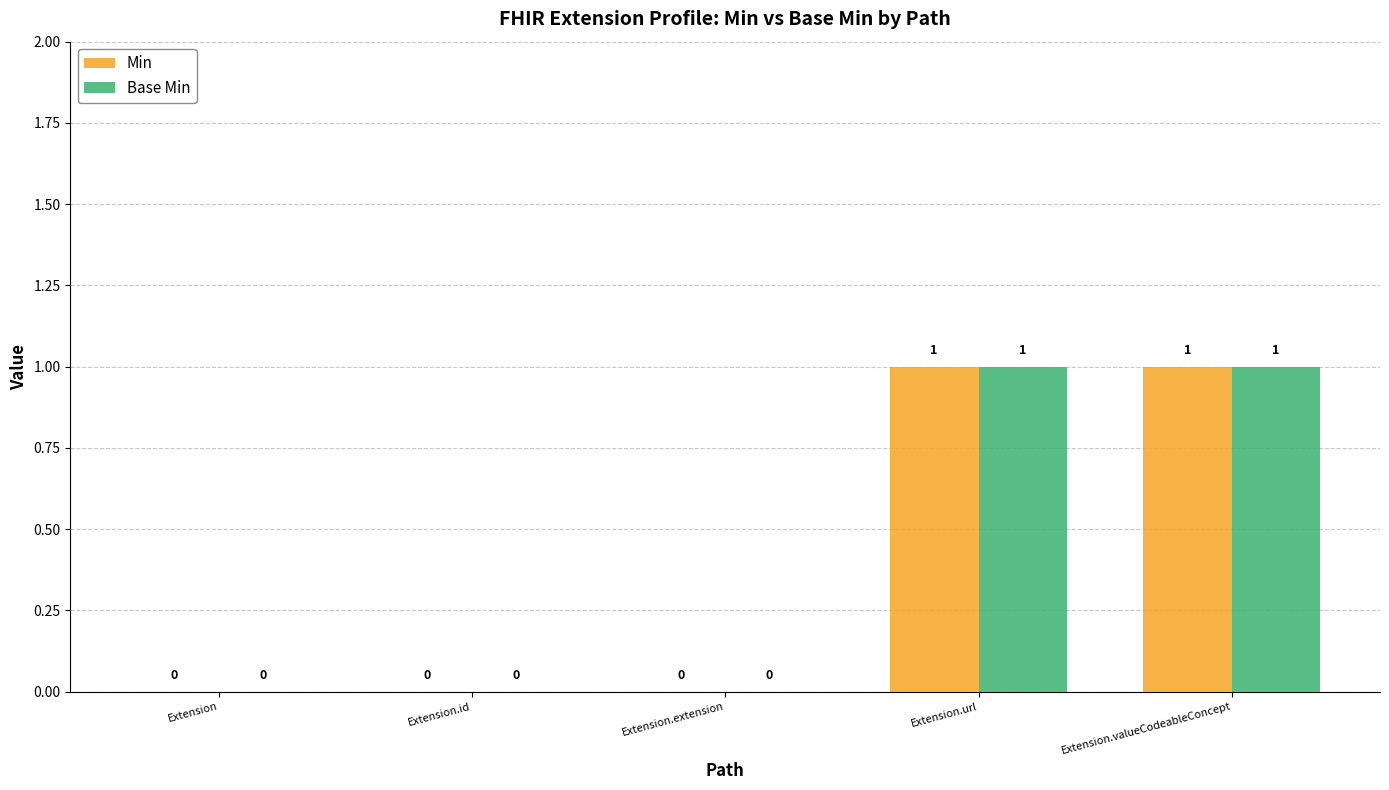

What is the greatest value displayed?

1